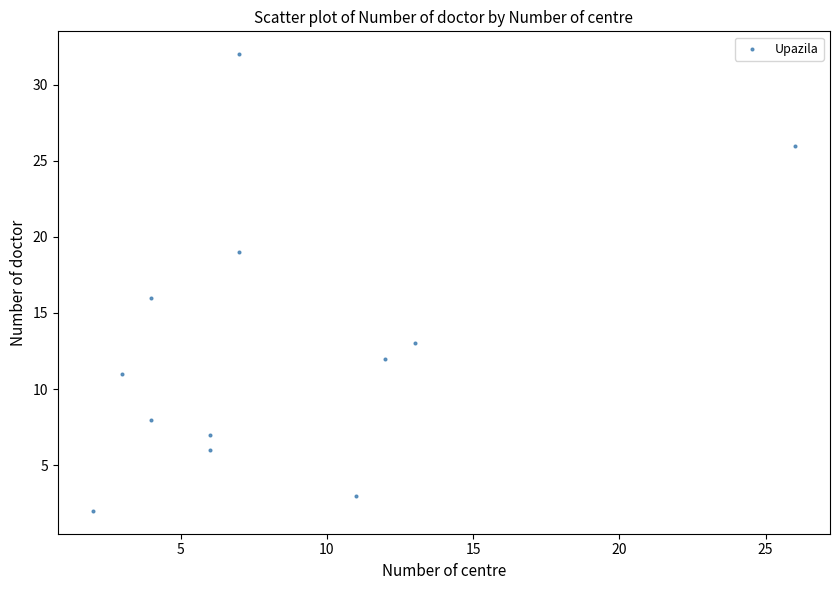

What Y value in the scatter plot is closest to 17?

16